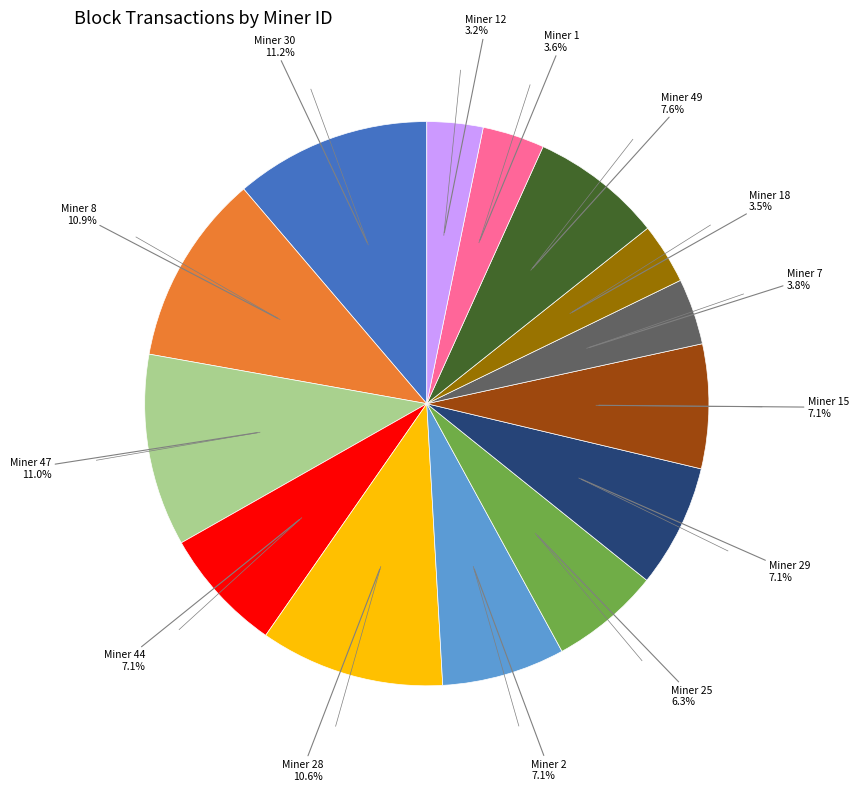

How many segments does this pie chart have?

14